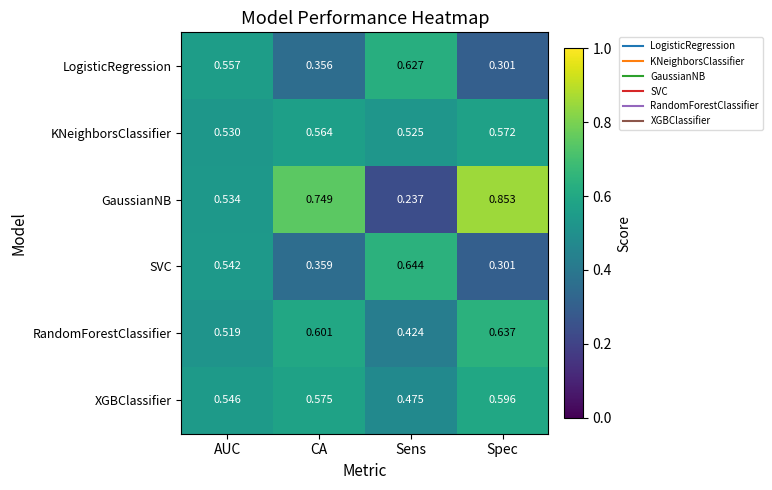

Where is SVC nearest to the value 0?

Spec